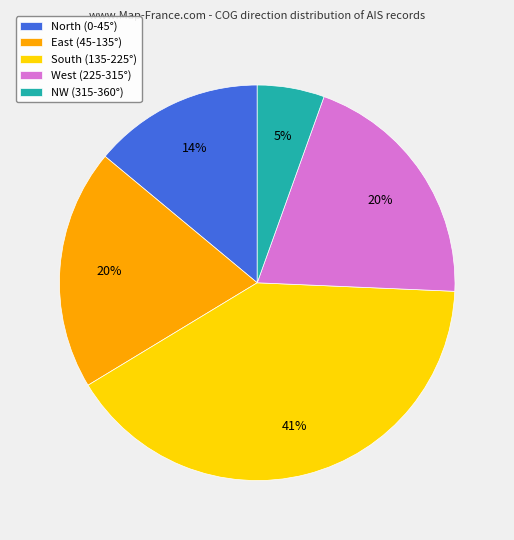

Do West (225-315°) and East (45-135°) together represent more than half of the pie?

No